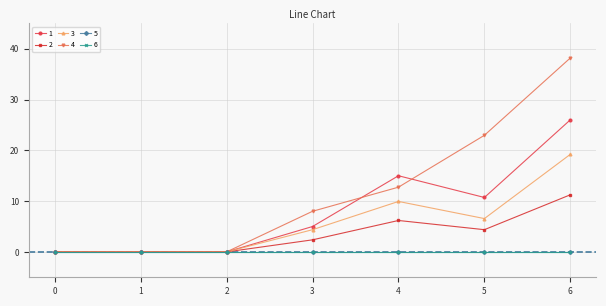

Does the chart have visible grid lines?

Yes